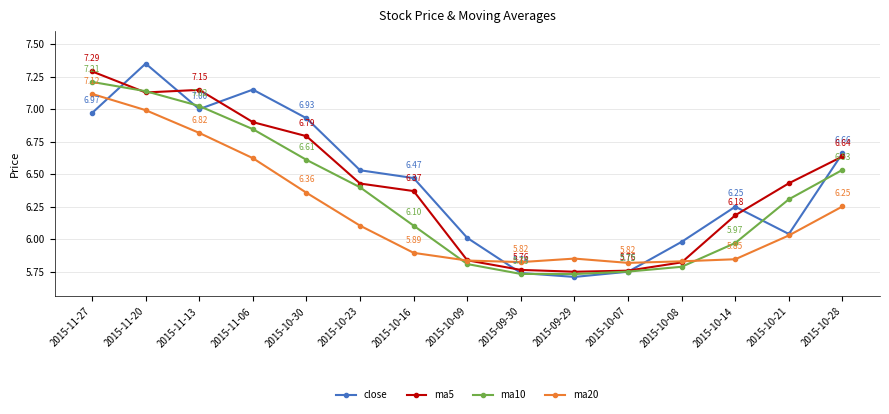

What position from the right is 2015-10-08?

4